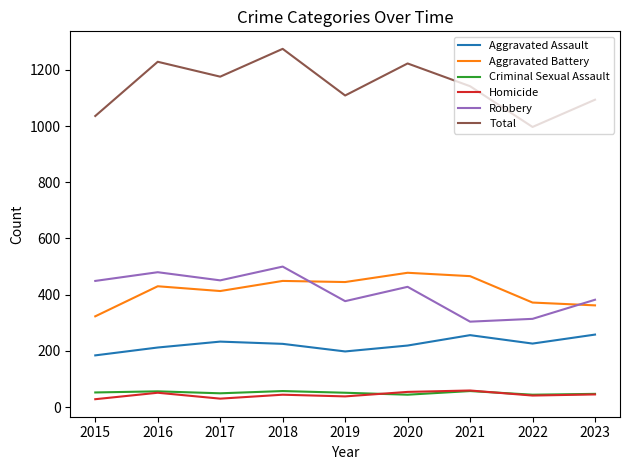

True or false: Aggravated Battery has a value of 430 at 2016.

True